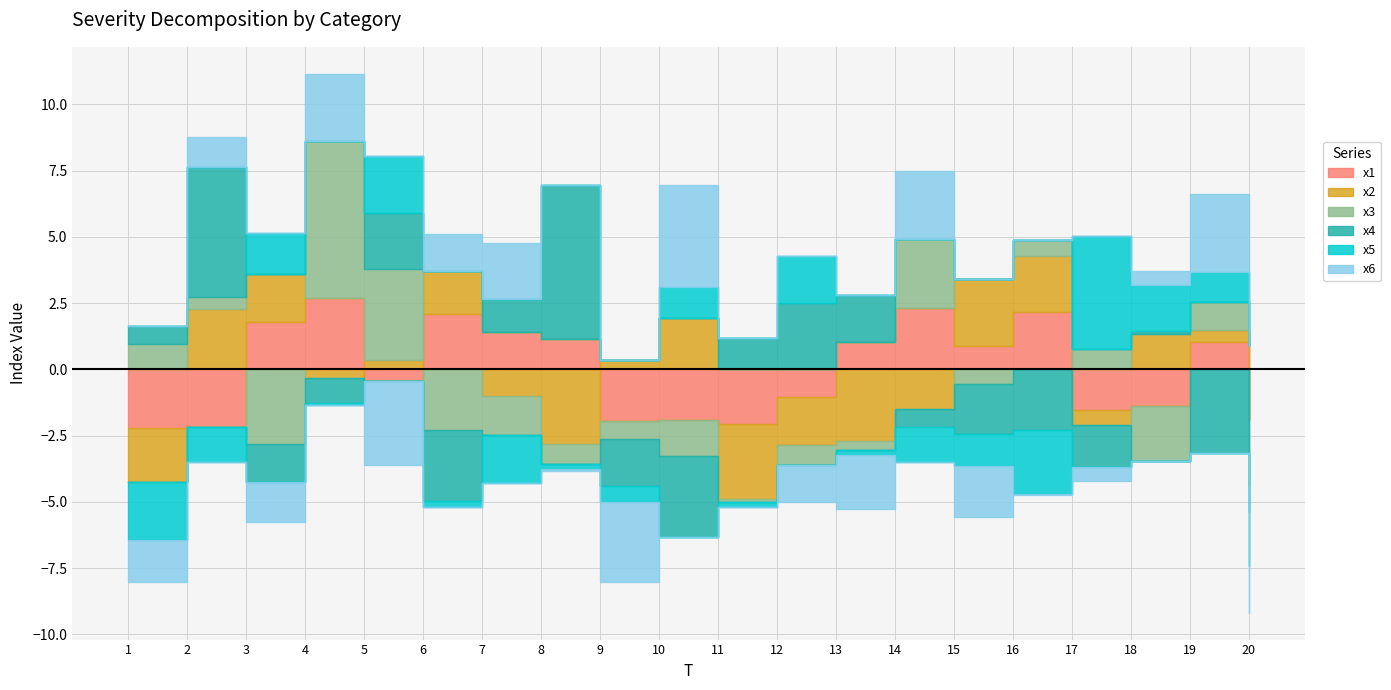

What is the difference between the maximum and minimum values in the x4 series?

9.0